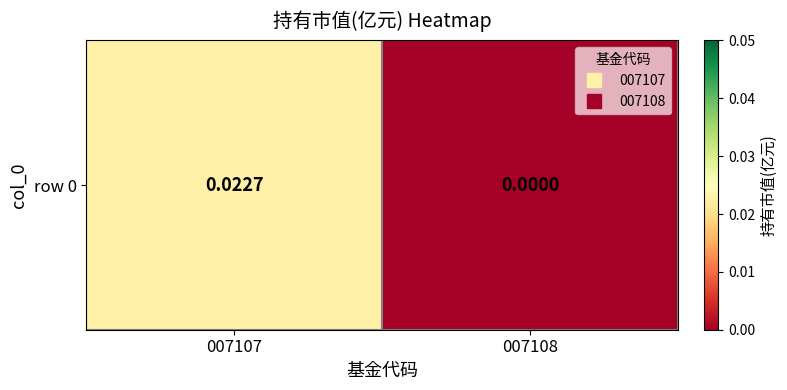

How many values exceed 0?

1